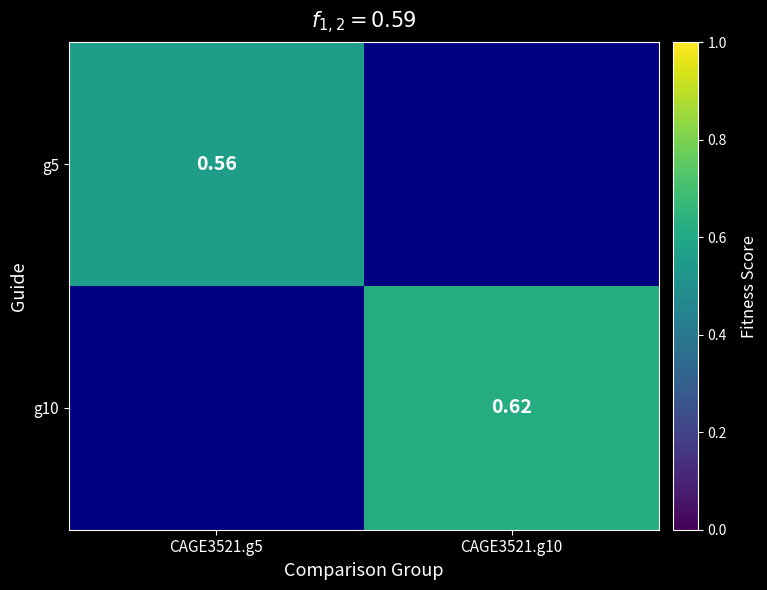

Is it true that g5 equals 0.6 at CAGE3521.g5?

True